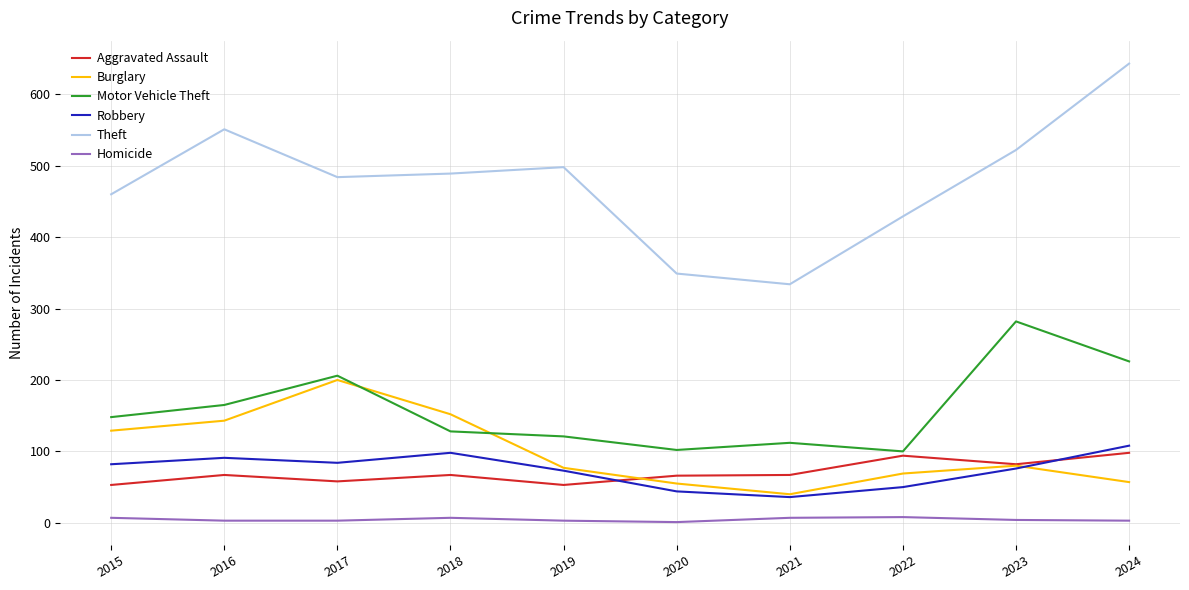

True or false: Motor Vehicle Theft and Robbery intersect in this chart.

False